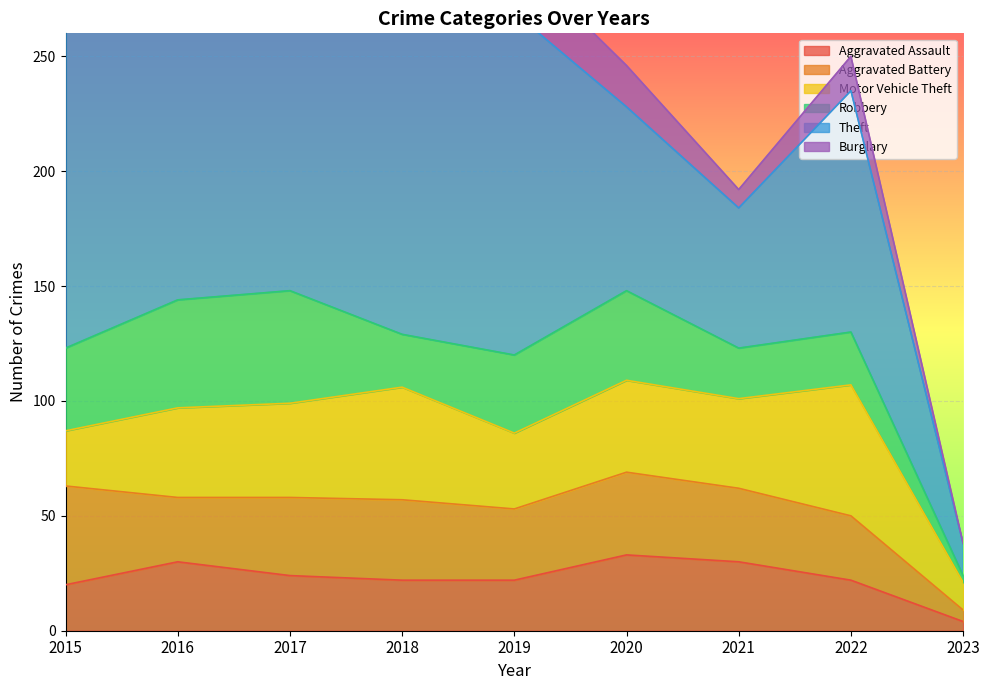

True or false: Robbery and Theft intersect in this chart.

False